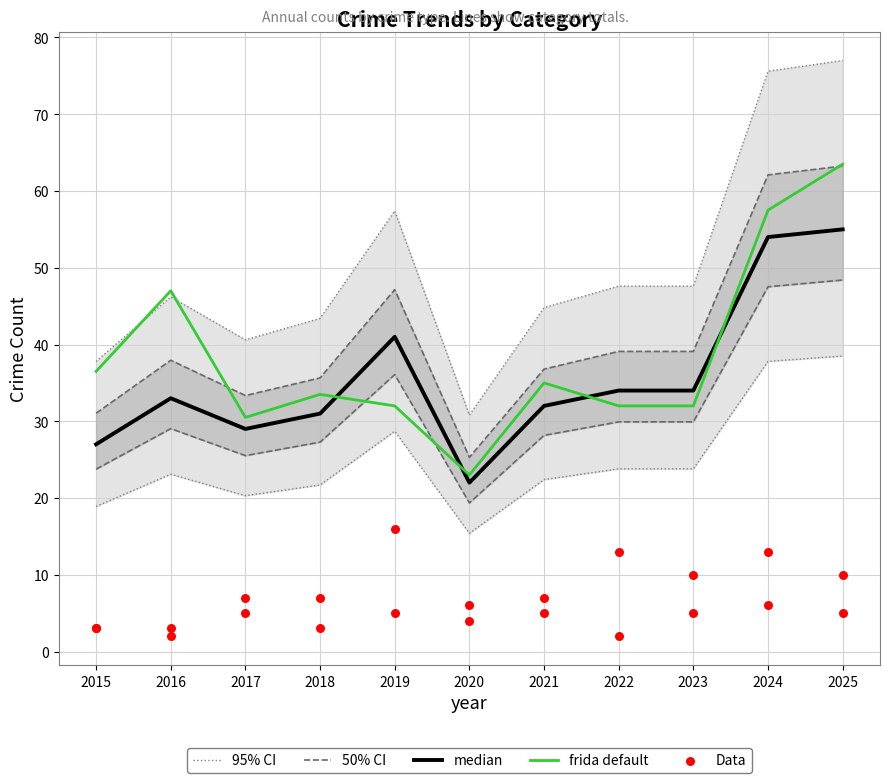

Is the value of median at 2015 greater than the value of 50% CI at 2015?

No